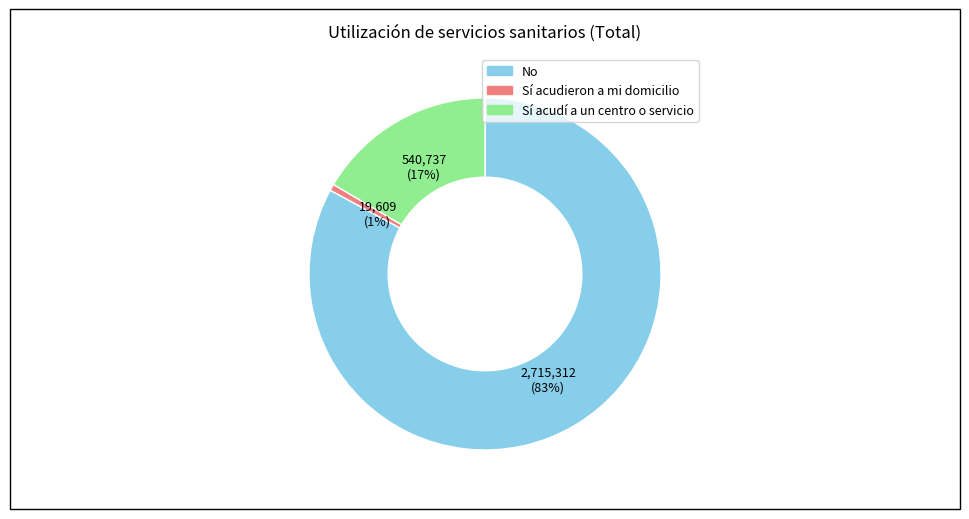

What is the smallest slice in the pie chart?

Sí acudieron a mi domicilio